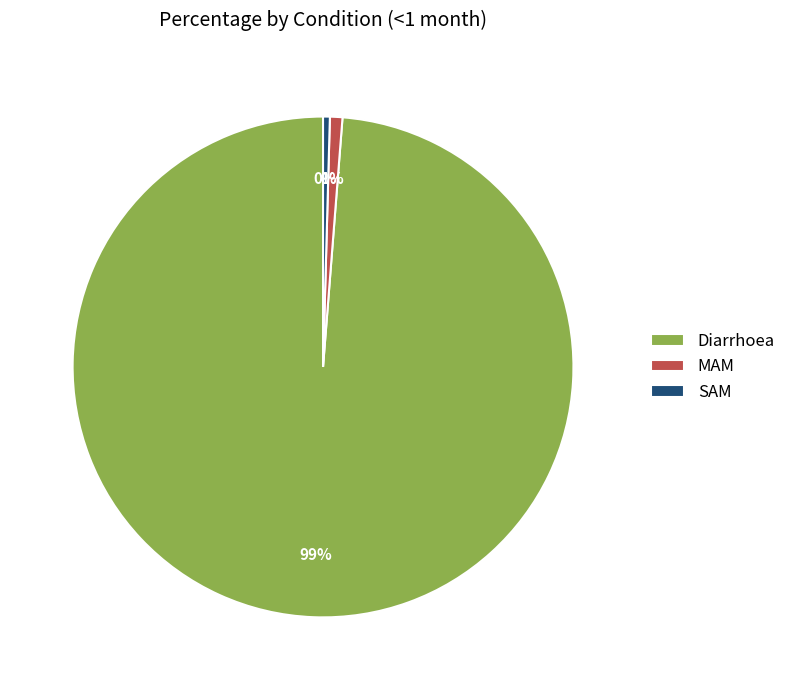

Between Diarrhoea and MAM, which is larger?

Diarrhoea